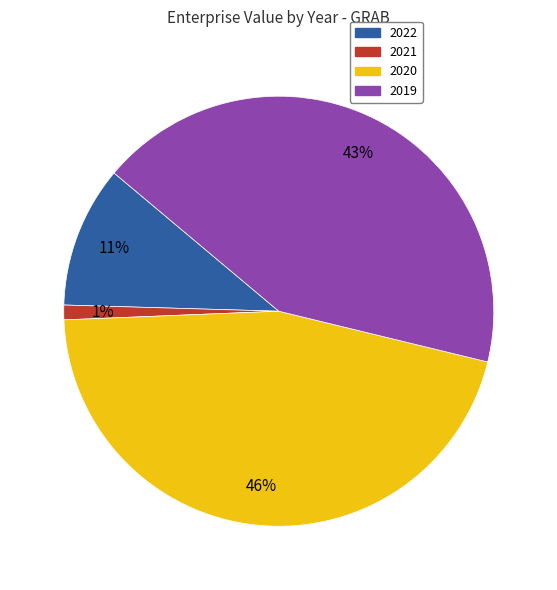

The 2022 slice represents 5% of the pie. True or false?

False